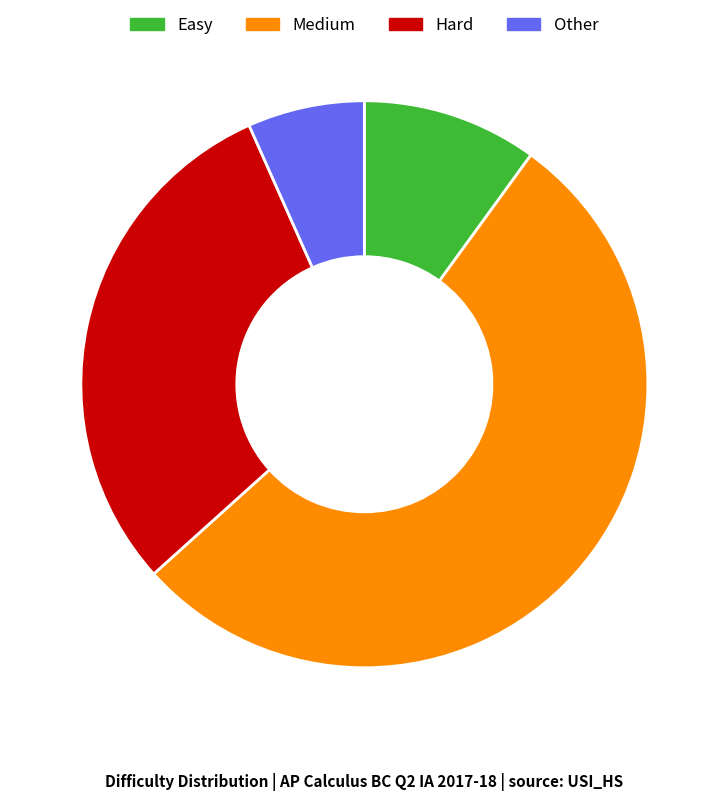

Count the number of slices in the pie.

4